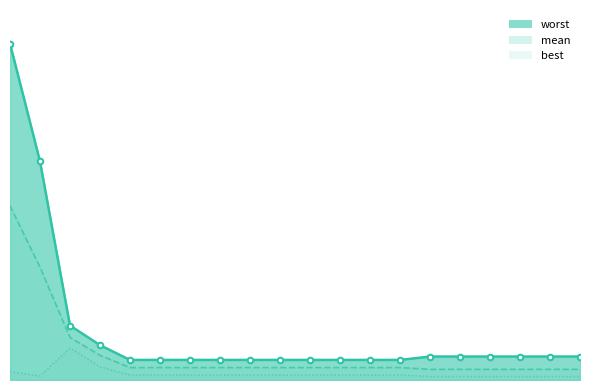

Reading right to left, list all the values displayed in this chart.

mean: 0.1	0.1	0.1	0.1	0.1	0.1	0.1	0.1	0.1	0.1	0.1	0.1	0.1	0.1	0.1	0.1	0.2	0.4	1.1	1.7
best: 0.0	0.0	0.0	0.0	0.0	0.0	0.0	0.0	0.0	0.0	0.0	0.0	0.0	0.0	0.0	0.0	0.1	0.3	0.0	0.1
worst: 0.2	0.2	0.2	0.2	0.2	0.2	0.2	0.2	0.2	0.2	0.2	0.2	0.2	0.2	0.2	0.2	0.3	0.5	2.1	3.3